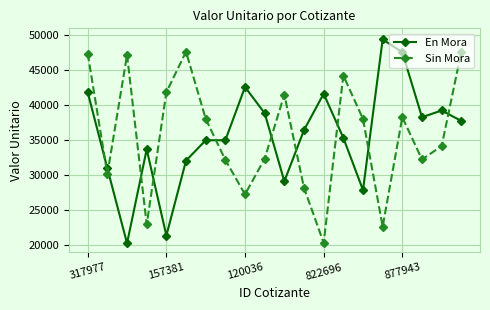

What is the smallest value displayed?

20295.3